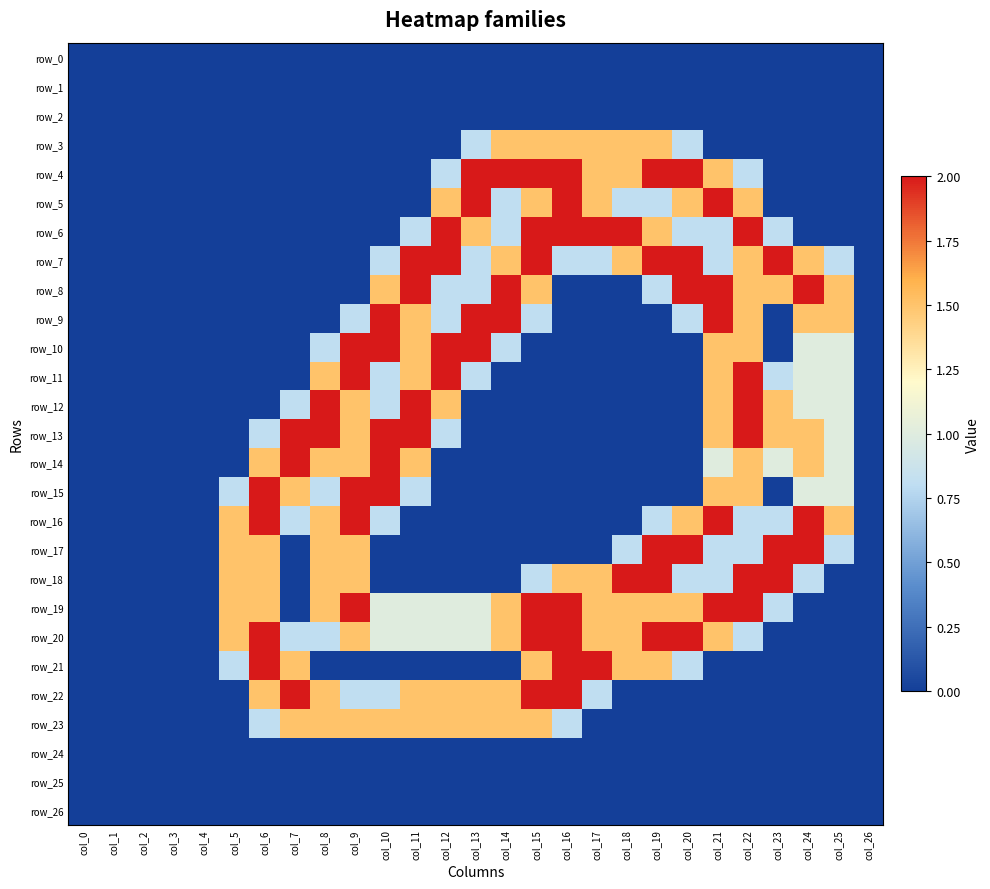

How many positive values does the row_21 series have?

9